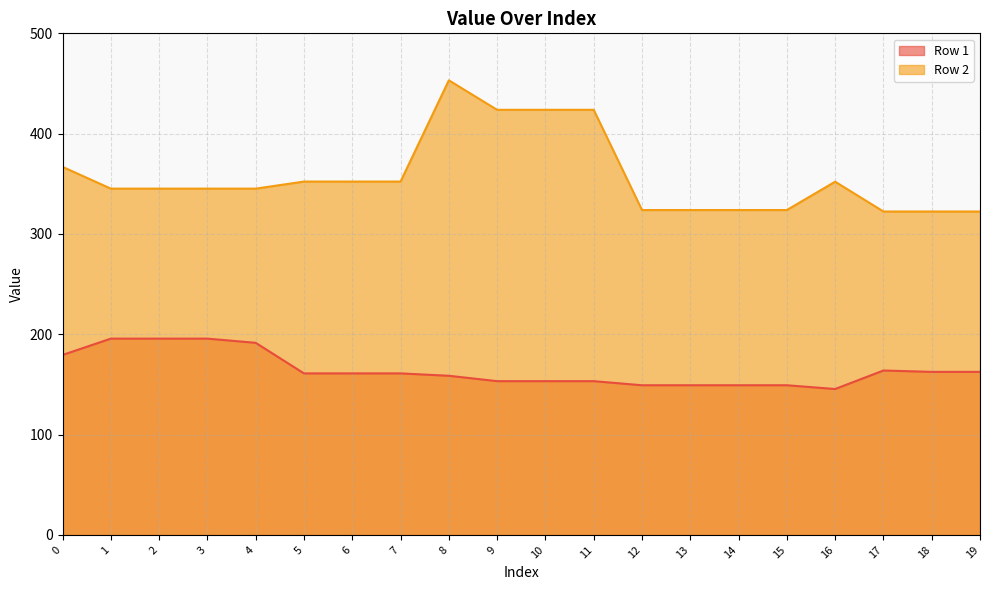

Reading left to right, what are all the values shown in this chart?

Row 1: 0=179.4	1=195.7	2=195.7	3=195.7	4=191.5	5=161.0	6=161.0	7=161.0	8=158.6	9=153.3	10=153.3	11=153.3	12=149.2	13=149.2	14=149.2	15=149.2	16=145.4	17=163.9	18=162.5	19=162.5
Row 2: 0=366.9	1=345.2	2=345.2	3=345.2	4=345.2	5=352.2	6=352.2	7=352.2	8=453.2	9=423.8	10=423.8	11=423.8	12=323.8	13=323.8	14=323.8	15=323.8	16=352.1	17=322.4	18=322.4	19=322.4